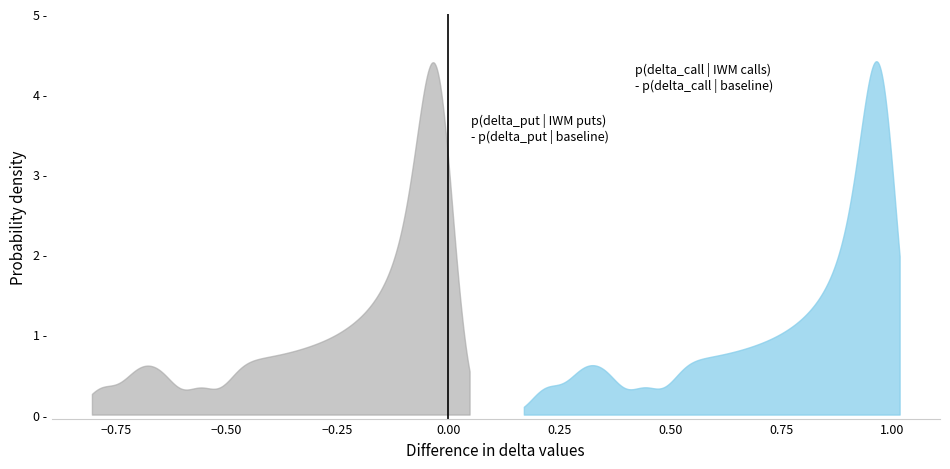

What is the sum of all delta_put values?

-8.3